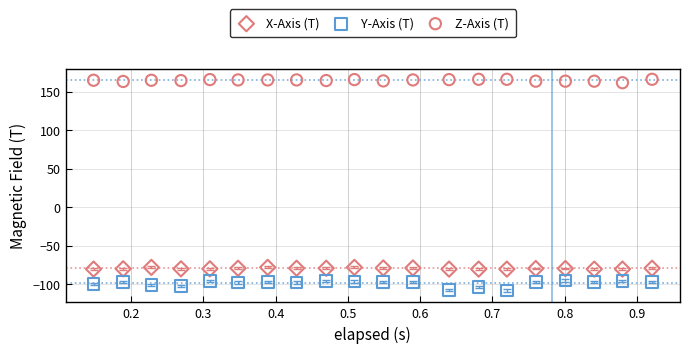

Which series reaches the minimum Y coordinate?

Y-Axis (T)